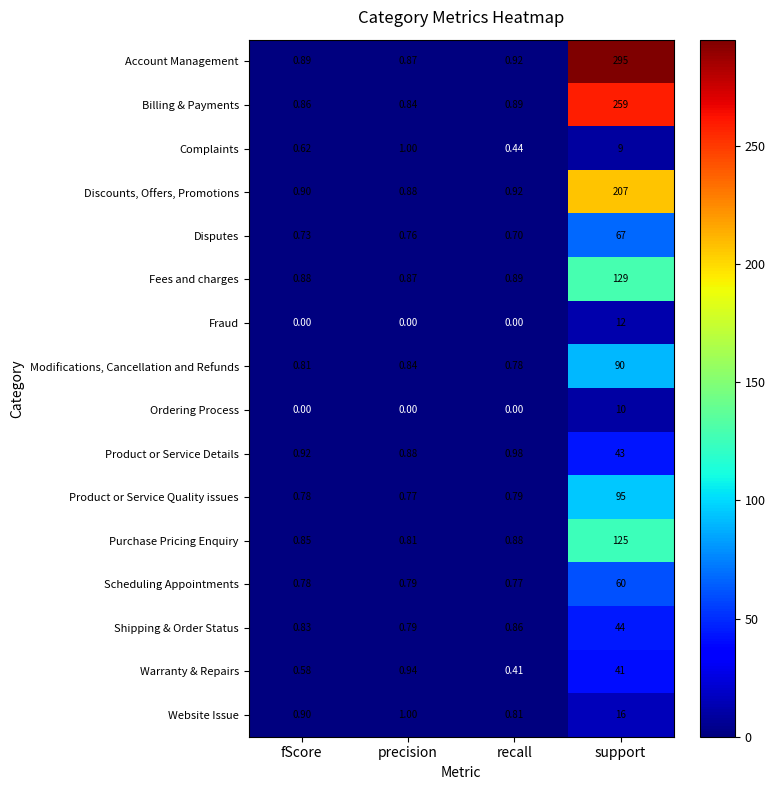

How many data points does each series have?

4